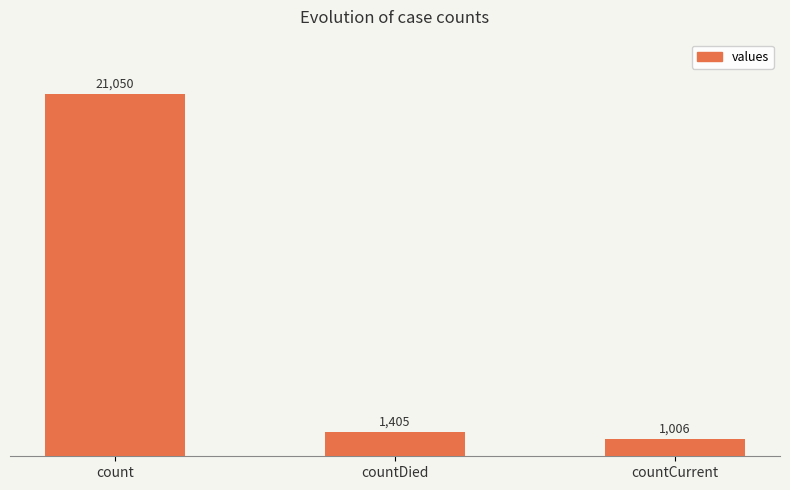

What is the ratio of the value at count to the value at countCurrent?

20.9